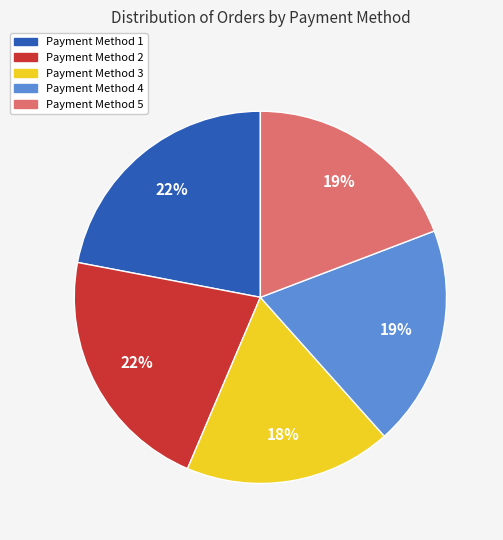

To the nearest percent, what is the average slice percentage?

20%